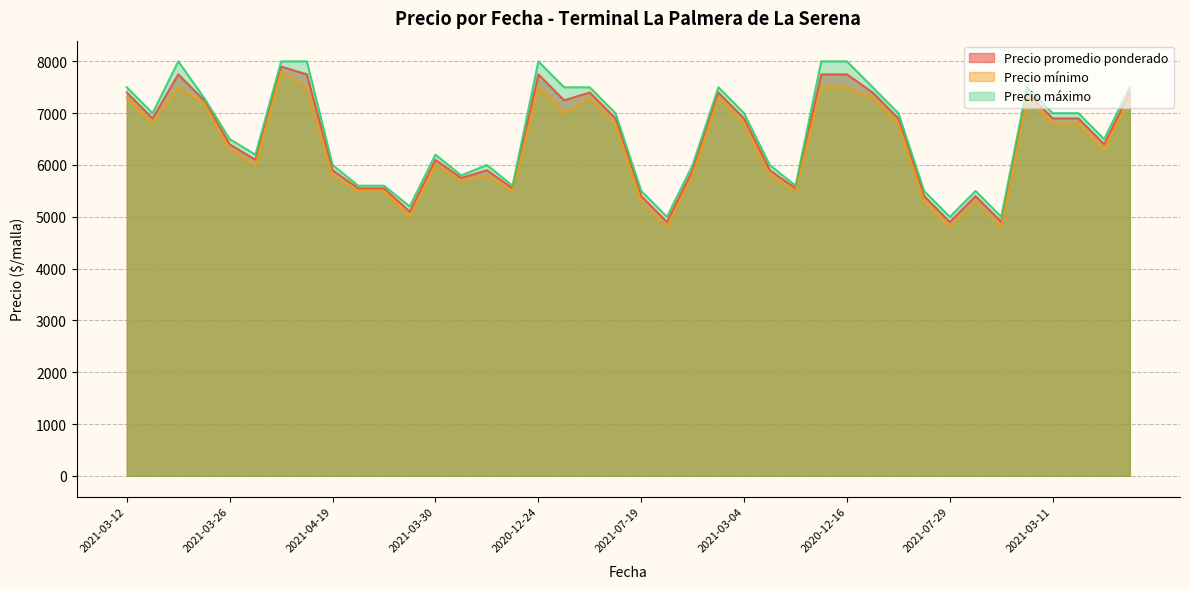

Where is Precio máximo nearest to the value 6500?

2021-03-26